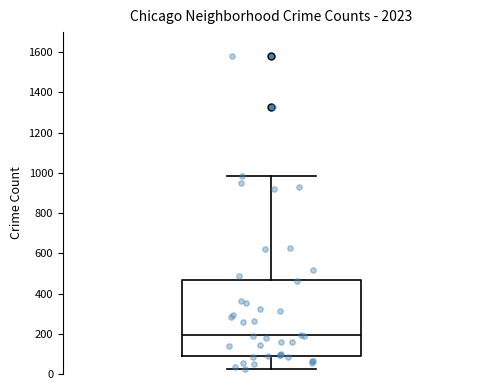

Where does the median line of the box sit on the y-axis? The values are not printed on the chart, so give them approximately, as read against the axis.

200